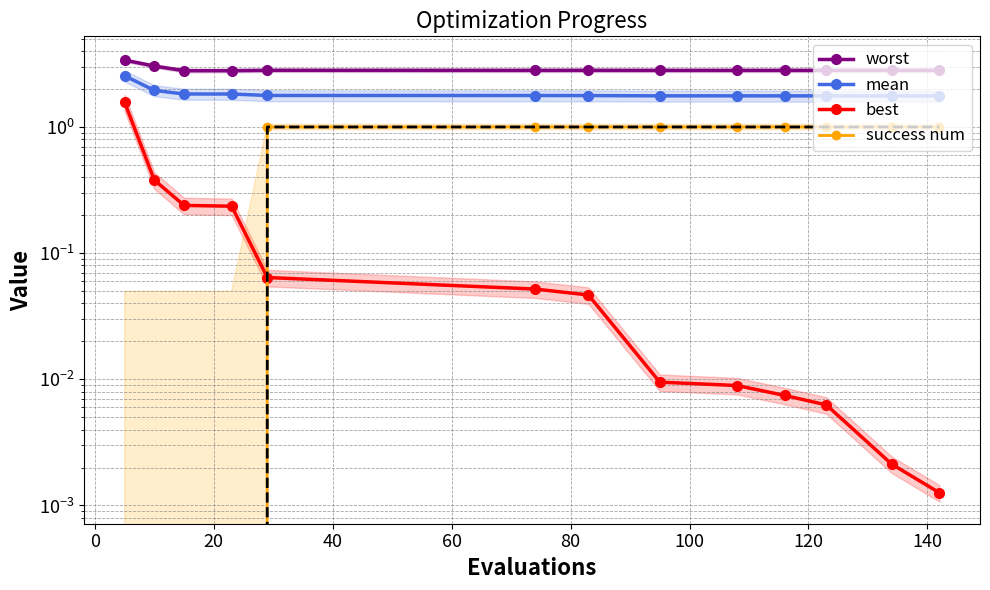

True or false: mean has a value of 1.8 at 80.

True